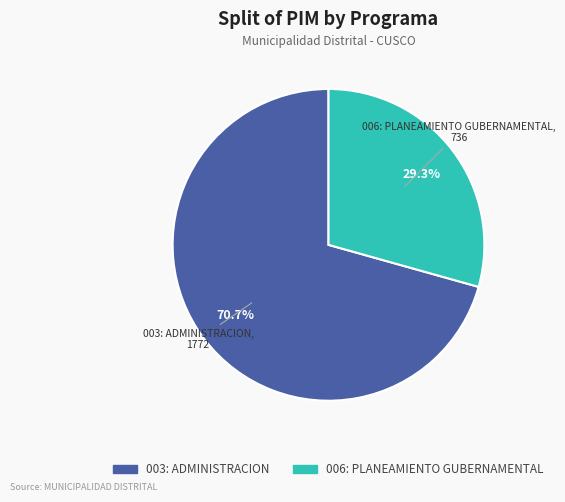

To the nearest percent, what is the difference between the largest and smallest slice percentages?

41%